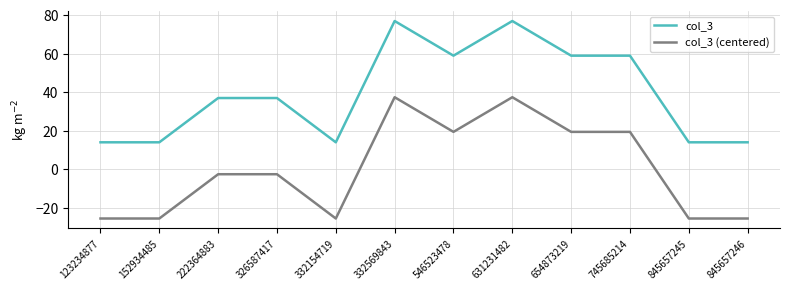

Is the value of col_3 at 654873219 greater than the value of col_3 (centered) at 845657245?

Yes